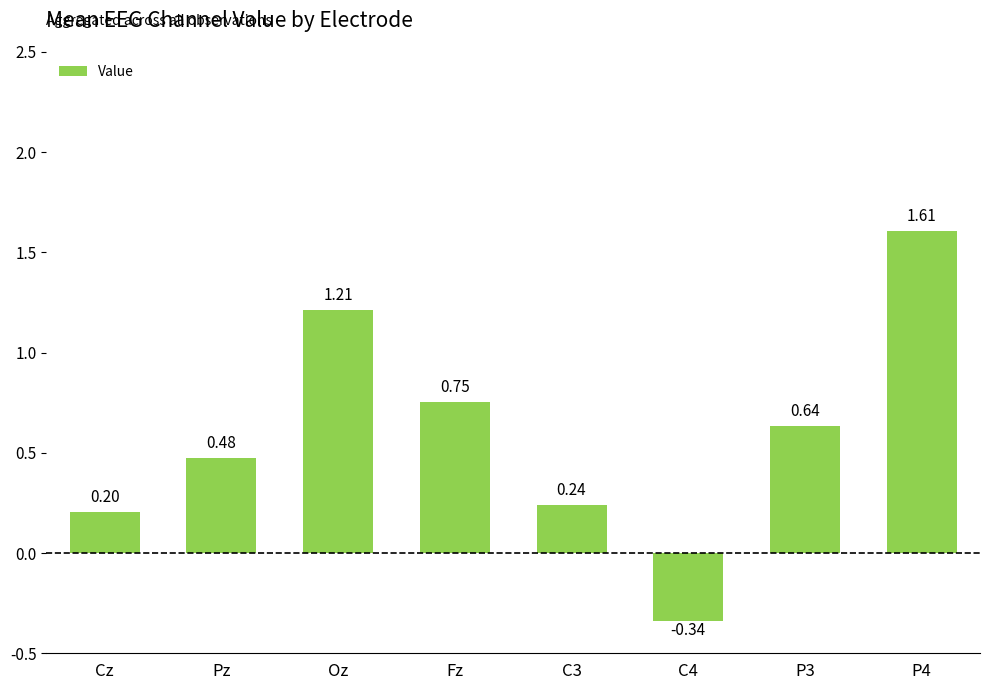

How many values are above zero?

7